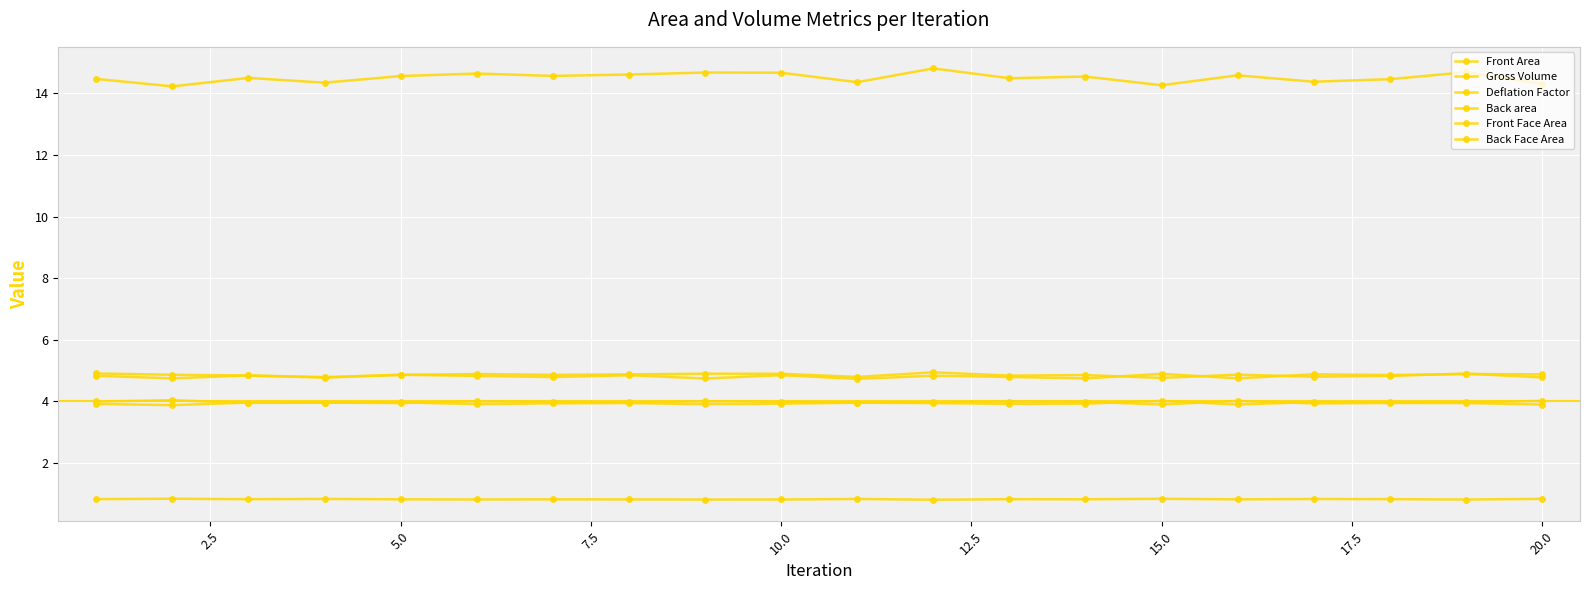

Is this an area chart (filled region under the line)?

No